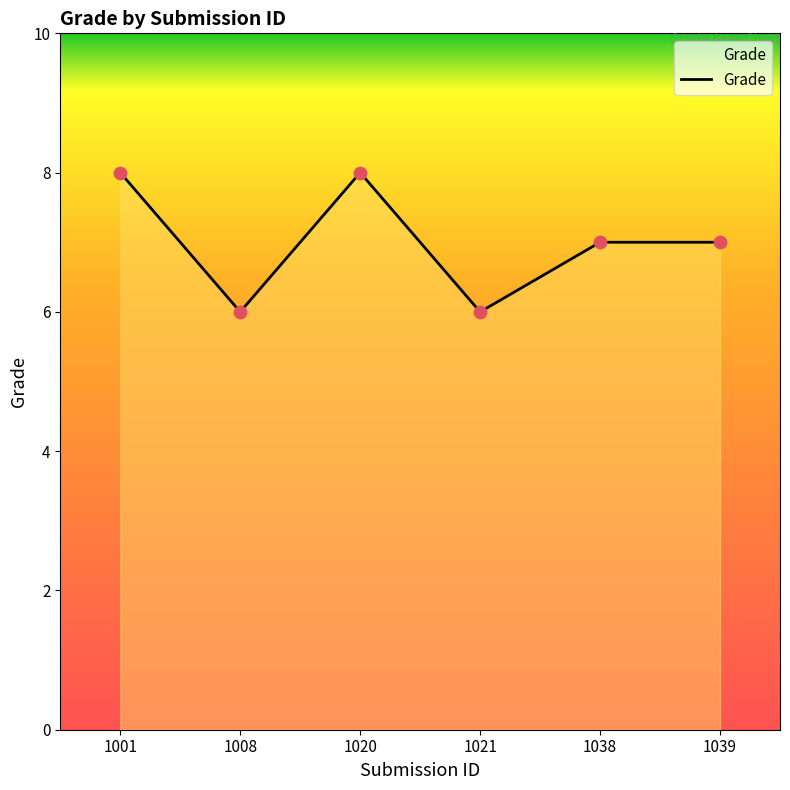

Between 1021 and 1039, which is larger?

1039